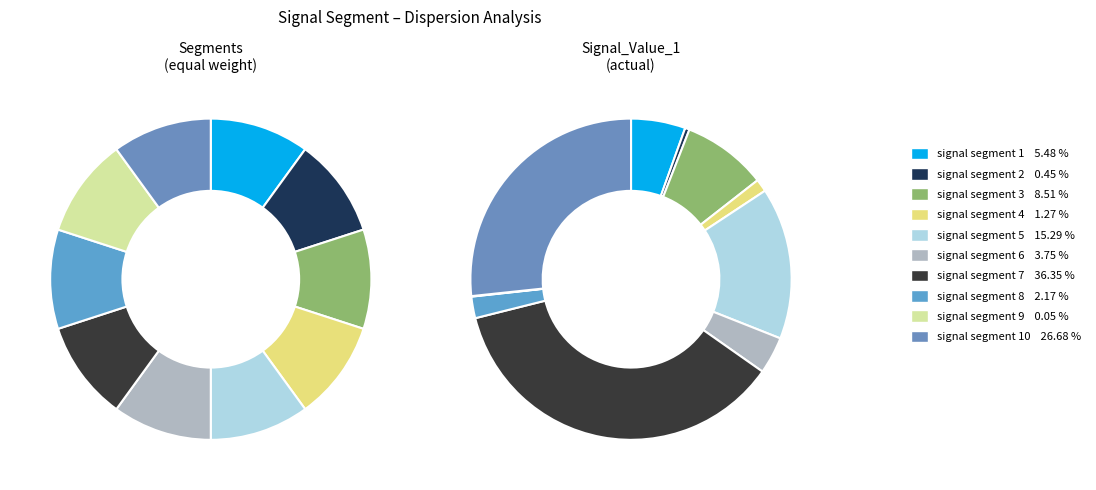

Does signal segment 5 account for over 50% of the chart?

No